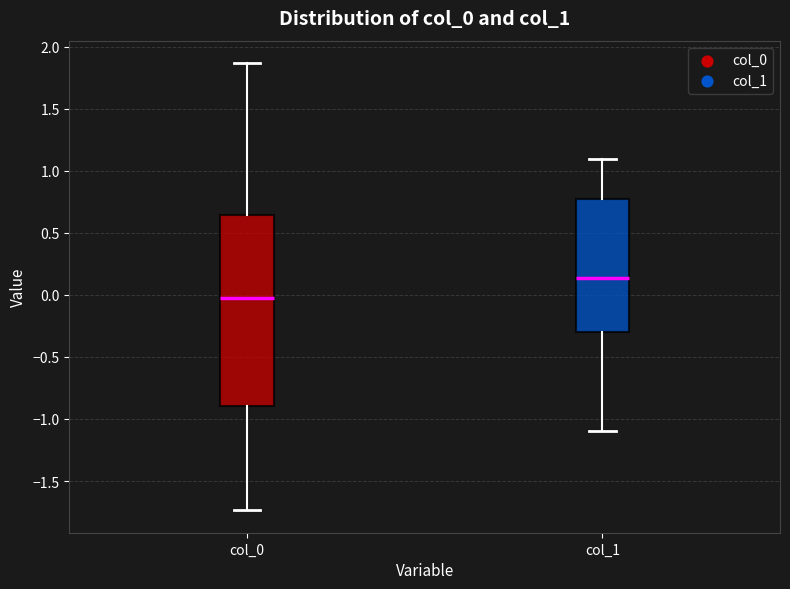

Reading left to right, transcribe this box plot: for each box, give where its median line is, the range the box spans, and where its two whiskers end, as read against the y-axis. The values are not printed on the chart, so give them approximately, as read against the axis.

col_0: median -0.05, box -0.90 to 0.65, whiskers -1.75 to 1.85
col_1: median 0.15, box -0.30 to 0.75, whiskers -1.10 to 1.10